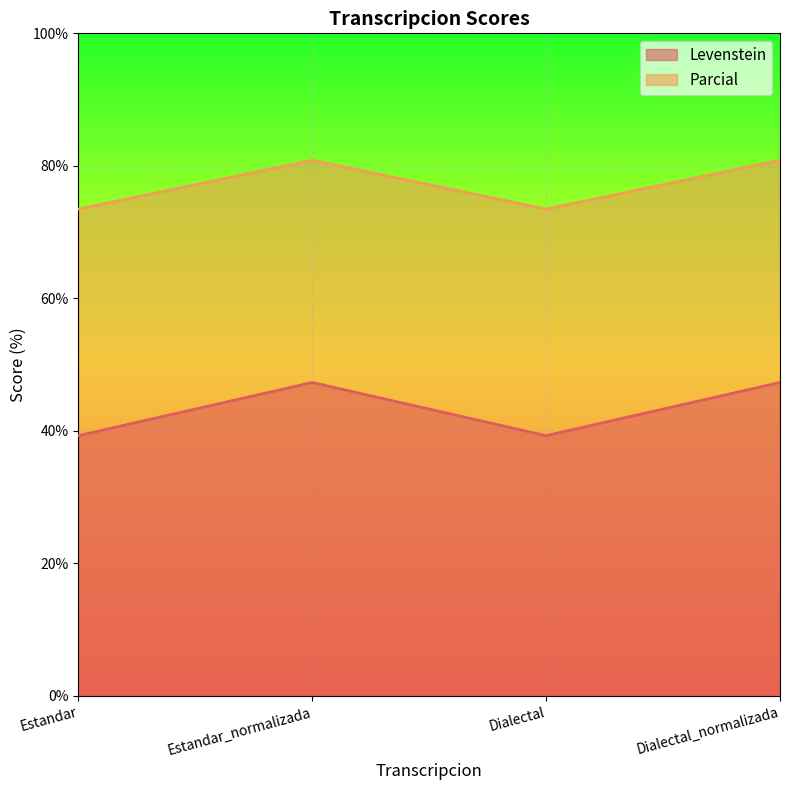

At which label does Levenstein first exceed 47?

Estandar_normalizada